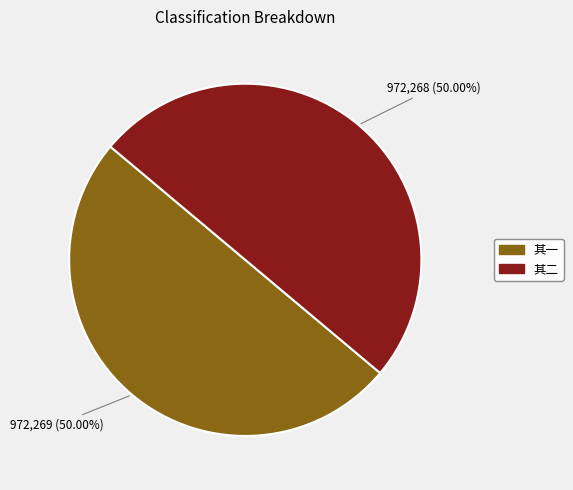

Count the number of slices in the pie.

2